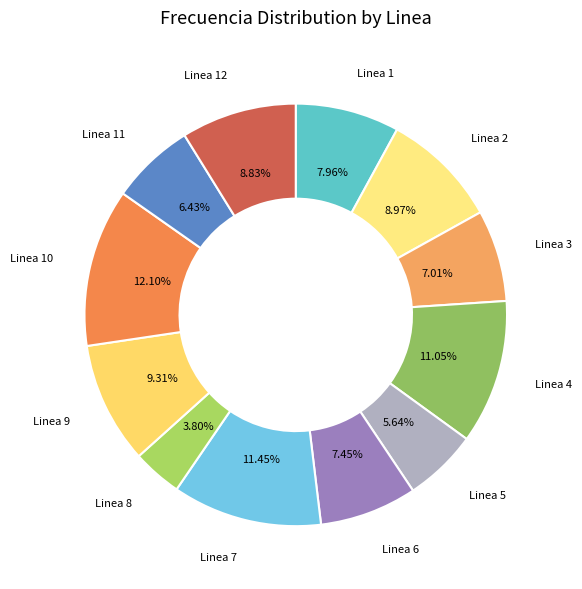

Which category has the smallest portion of the pie?

Linea 8